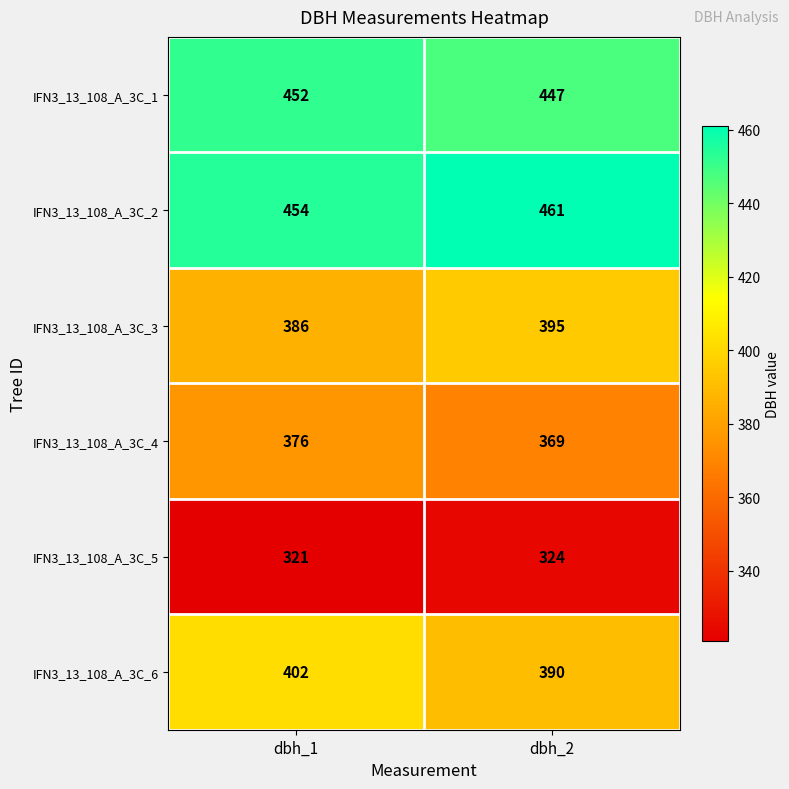

Reading left to right, list all the values displayed in this chart.

IFN3_13_108_A_3C_1: 452	447
IFN3_13_108_A_3C_2: 454	461
IFN3_13_108_A_3C_3: 386	395
IFN3_13_108_A_3C_4: 376	369
IFN3_13_108_A_3C_5: 321	324
IFN3_13_108_A_3C_6: 402	390